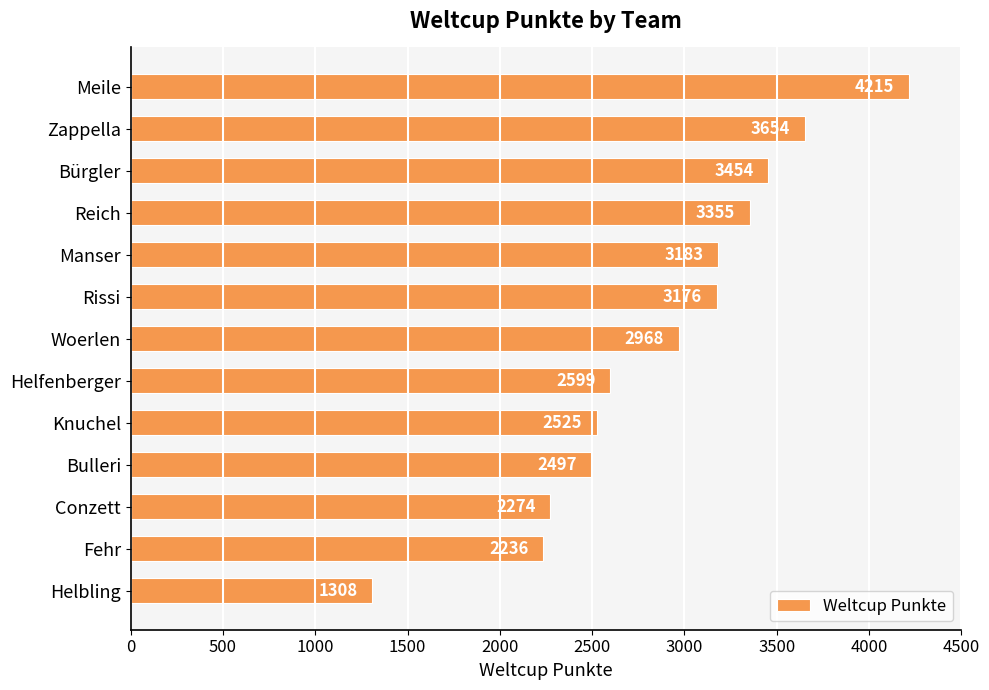

At which category does the chart reach its minimum across all series?

Helbling